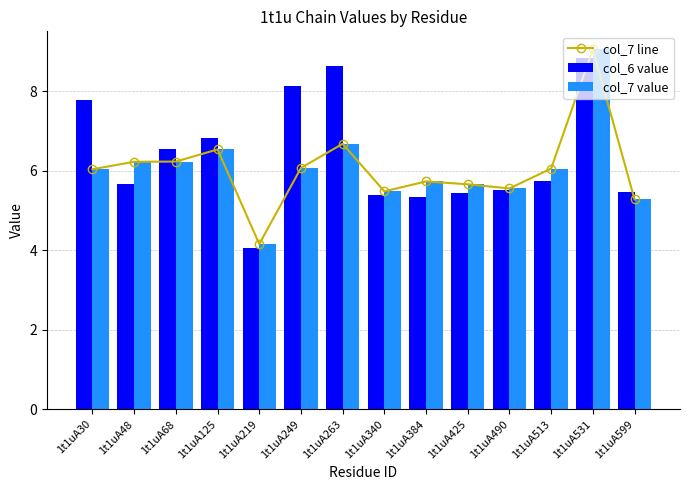

How many values in the col_7 line series are below 6?

6